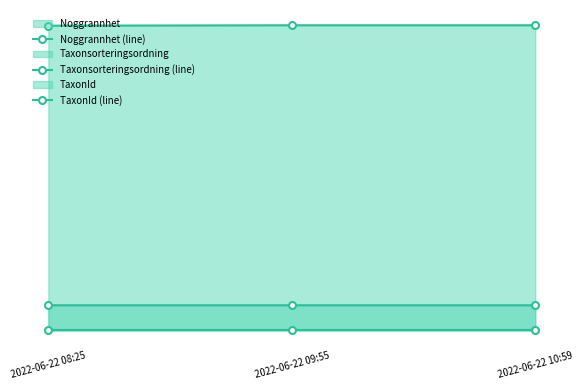

What is the total value across all series at 2022-06-22 08:25?

84925